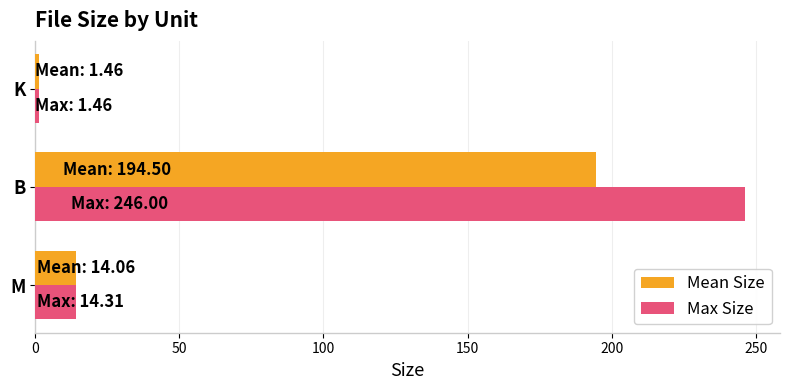

True or false: Mean Size has a value of 23.5 at M.

False